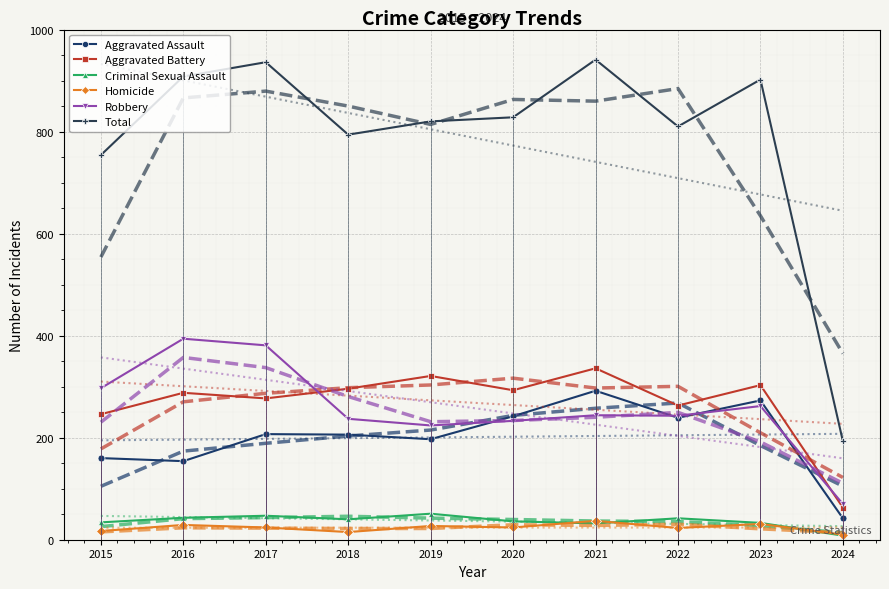

How many lines are shown in the chart?

6